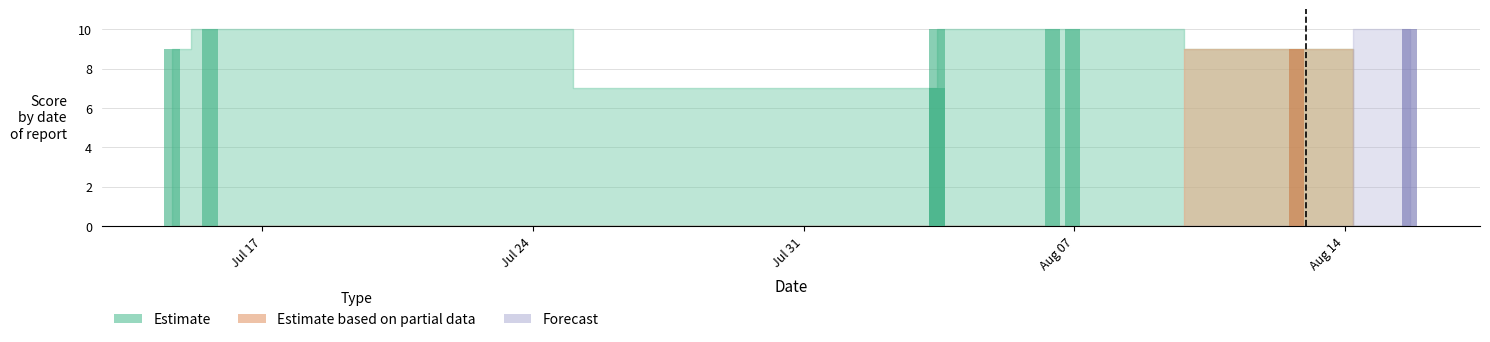

How many bars are there in total?

24